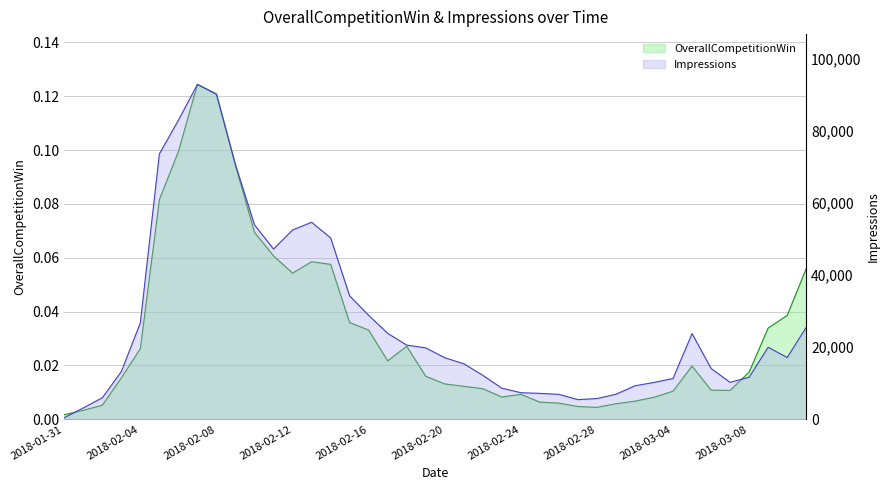

At which category is the sum across all series the highest?

2018-02-07